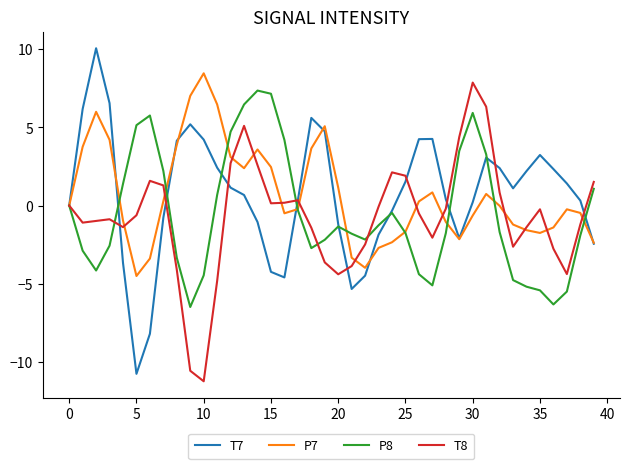

What is the difference between the second highest and minimum values in the T7 series?

17.3